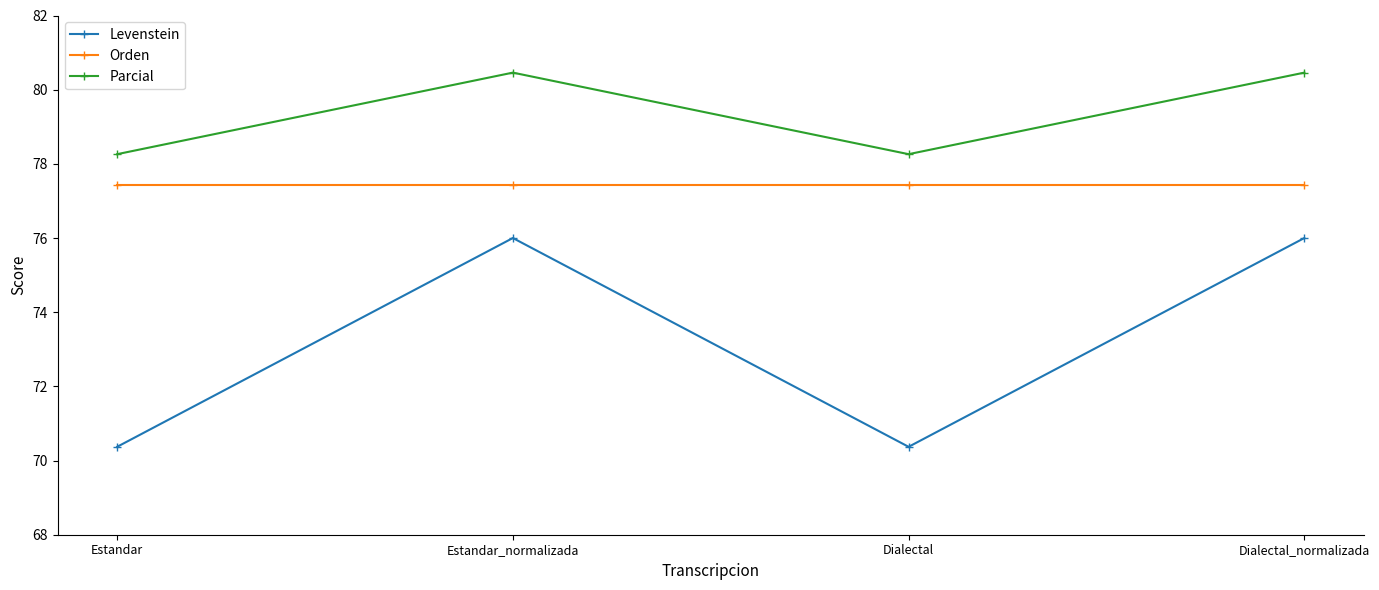

Which series has the largest range (max minus min)?

Levenstein